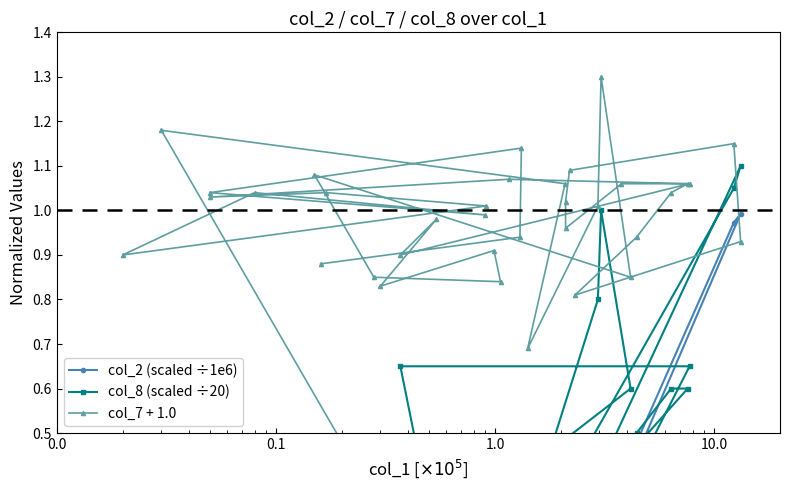

Is it true that col_7 + 1.0 equals 0.3 at 26?

False